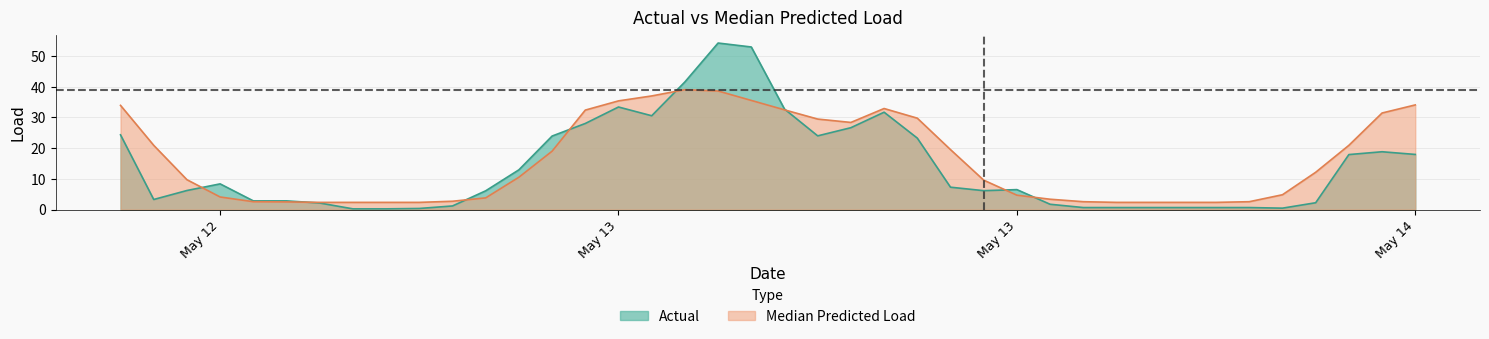

How many values in the Actual series exceed 6?

23